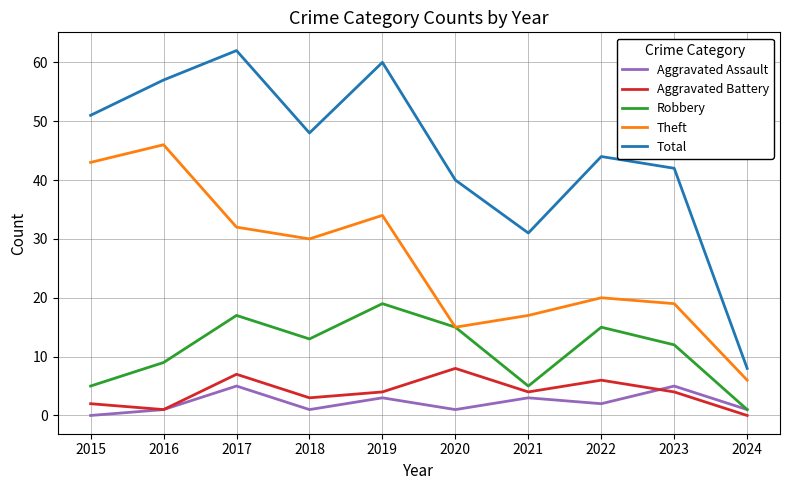

True or false: Aggravated Battery and Total intersect in this chart.

False